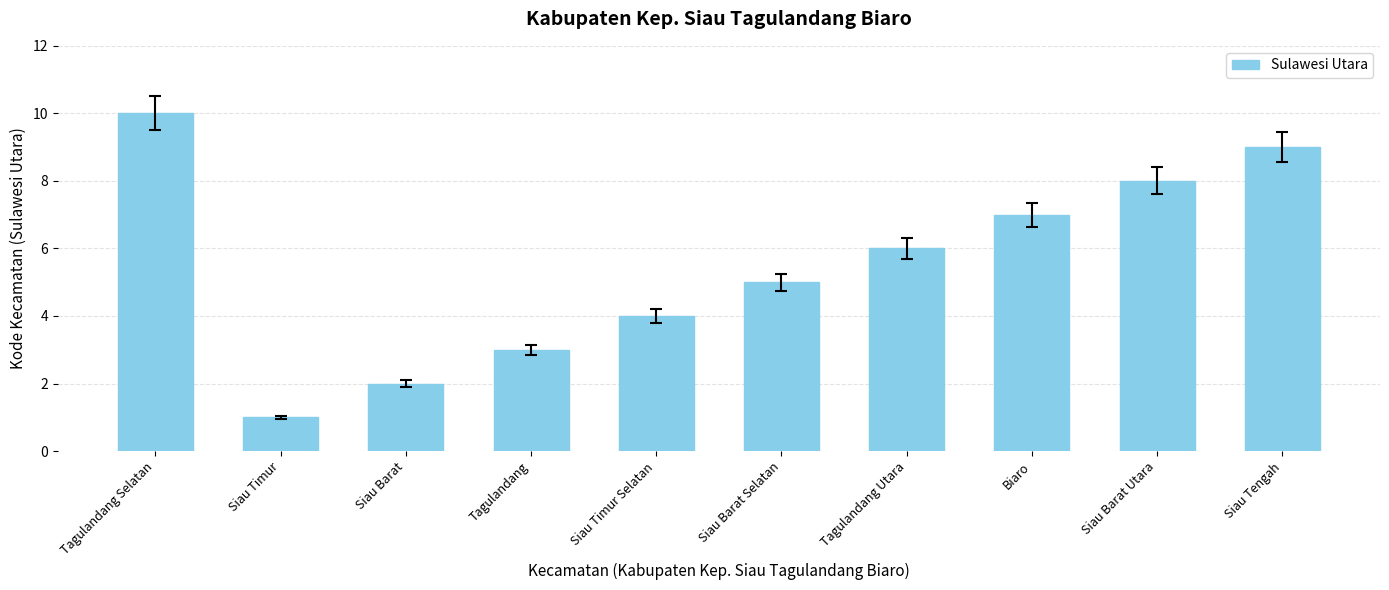

What is the value of the 10th bar from the left?

9